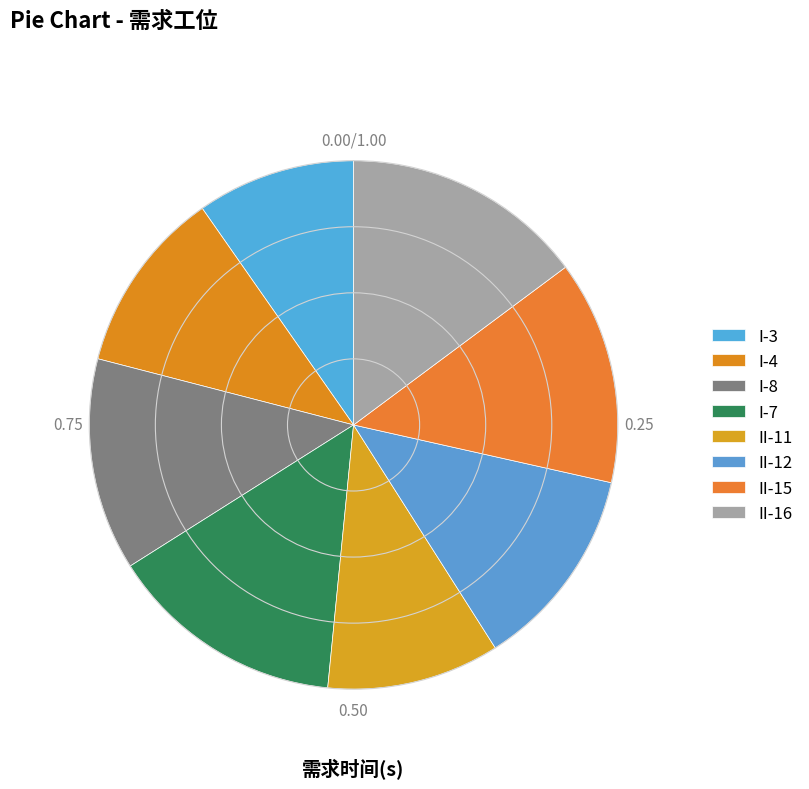

Which slice is the largest?

II-16